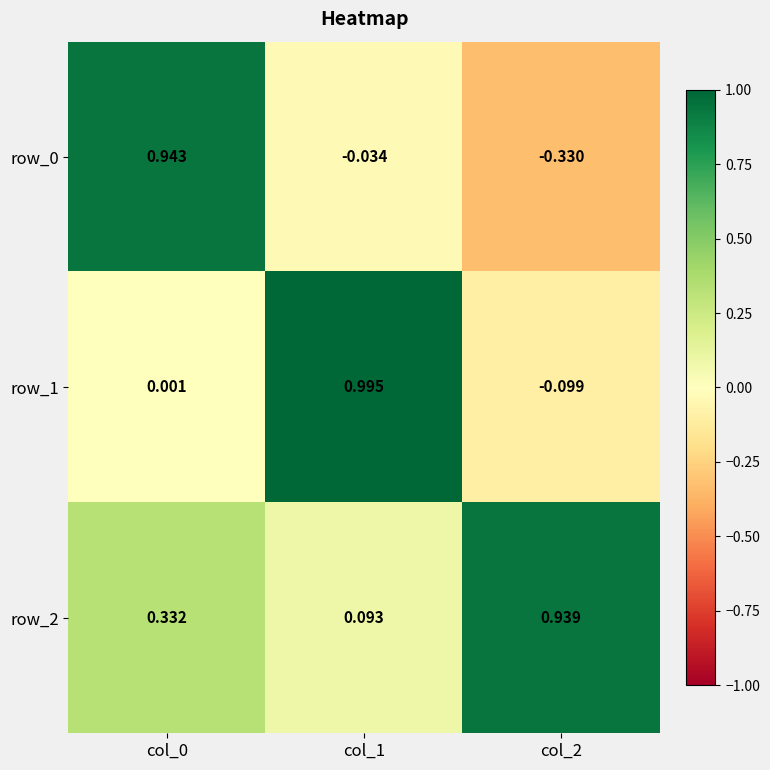

The row_0 series shows -0.0 at col_1. True or false?

True